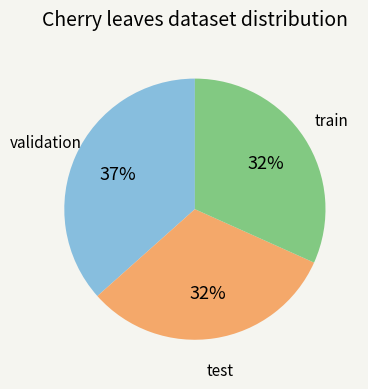

True or false: validation accounts for 37% of the total.

True